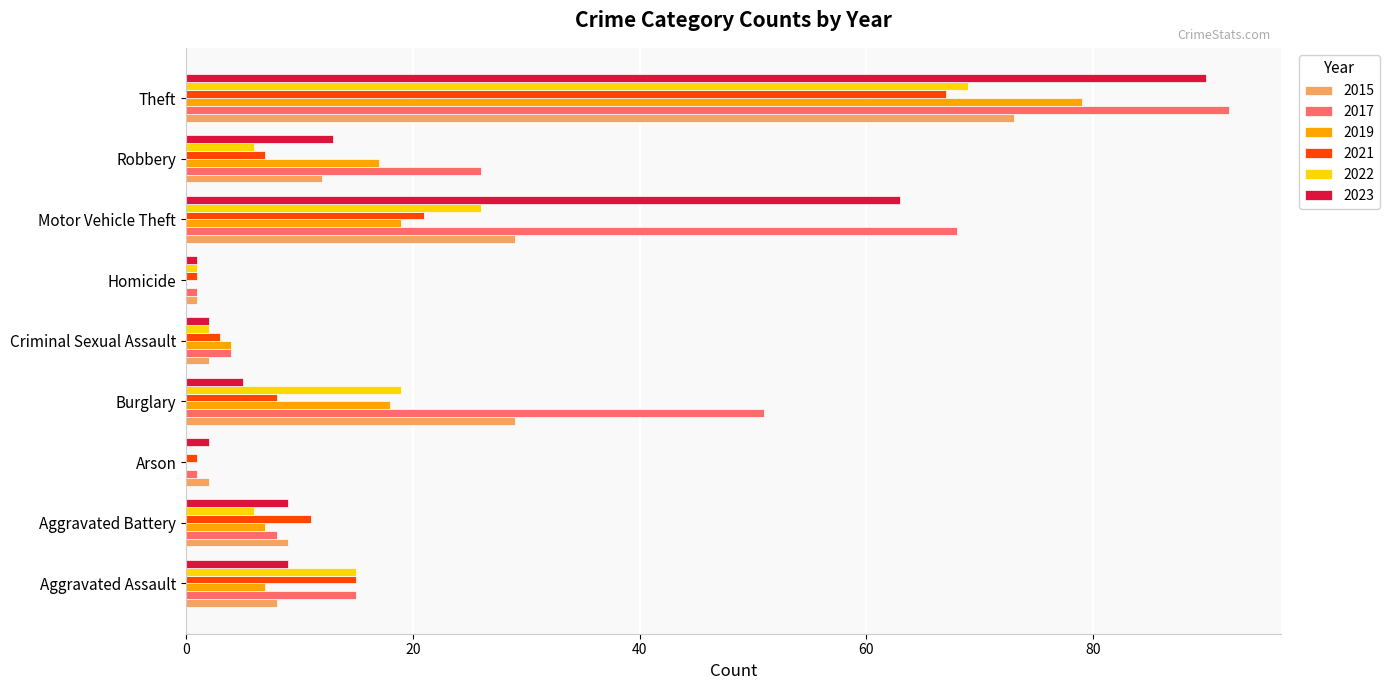

At which category is the sum across all series the highest?

Theft